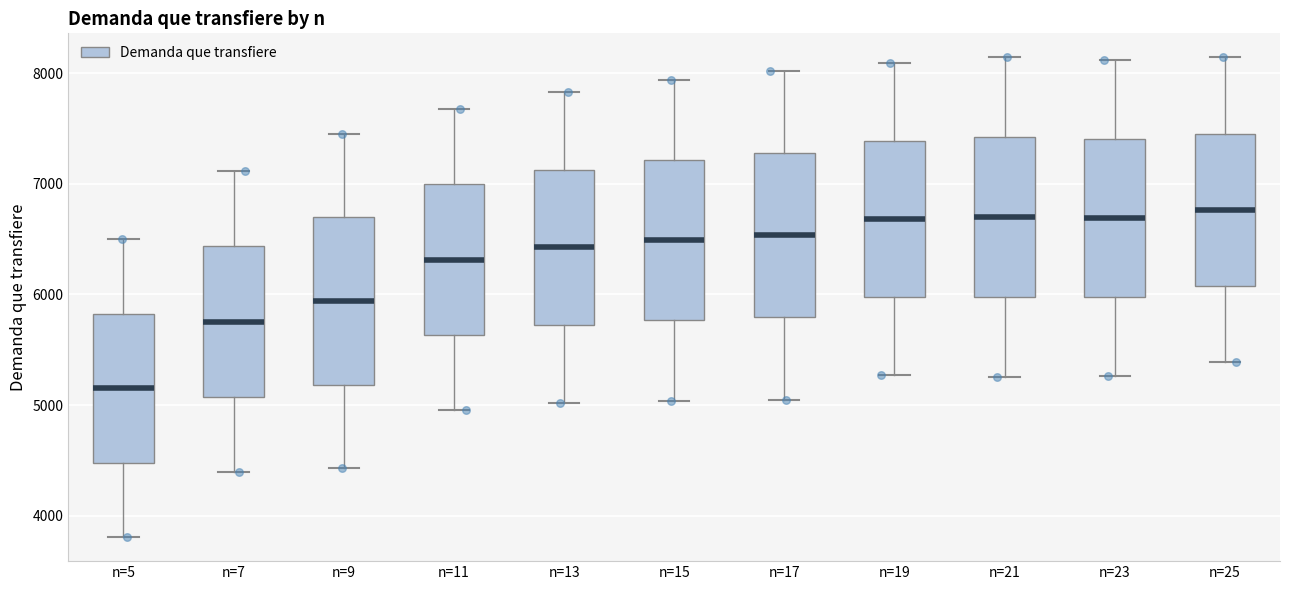

Where does the median line of the box for n=15 sit on the y-axis? The values are not printed on the chart, so give them approximately, as read against the axis.

6500